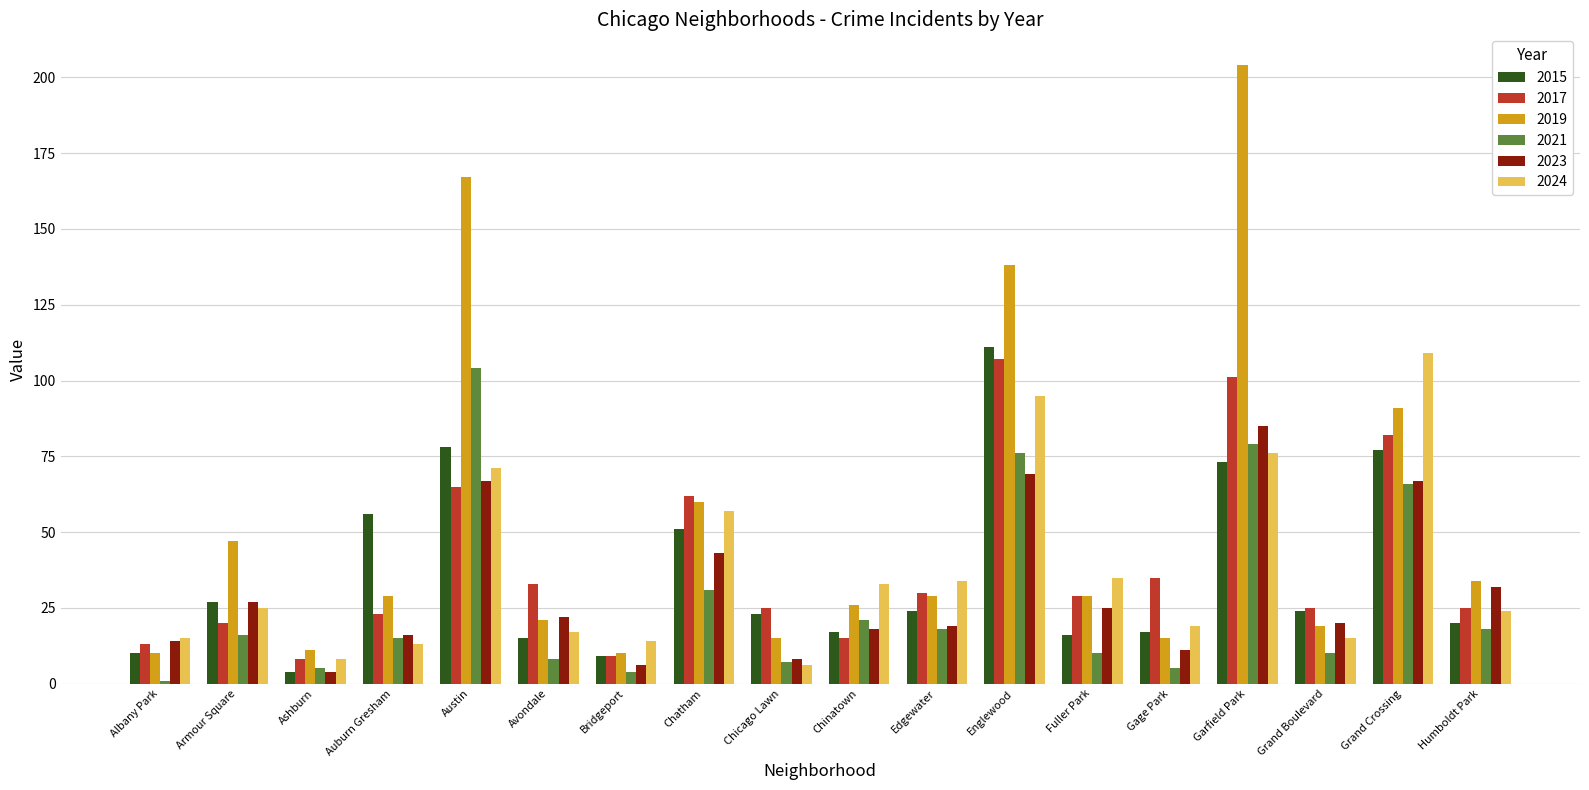

True or false: 2017 has a value of 62 at Chatham.

True